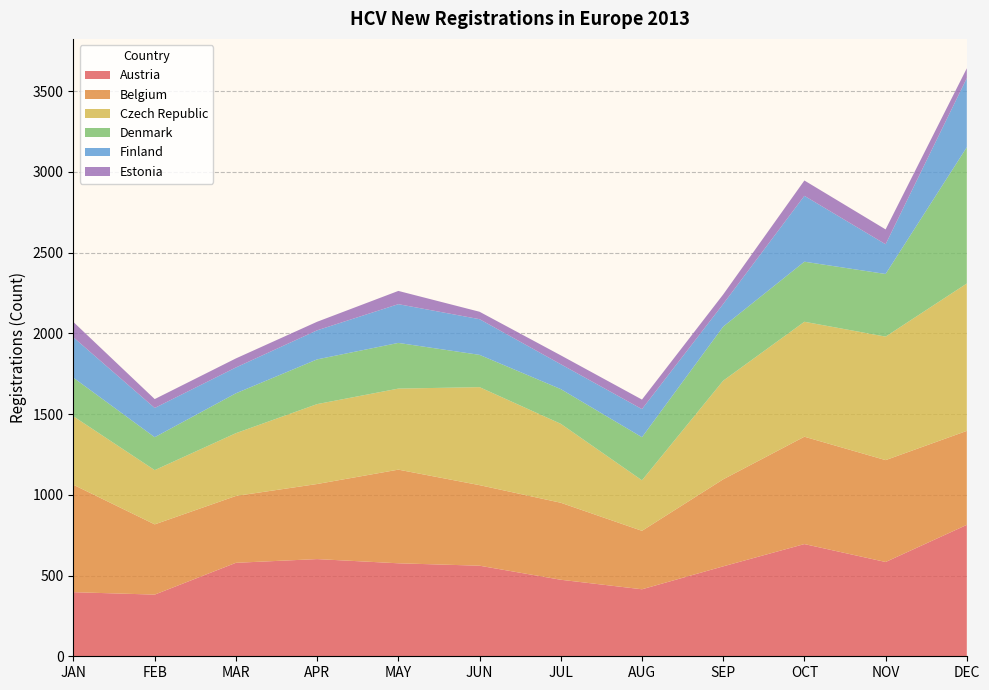

Reading left to right, what are all the values shown in this chart?

Austria: JAN=397	FEB=382	MAR=579	APR=602	MAY=576	JUN=561	JUL=474	AUG=415	SEP=557	OCT=695	NOV=584	DEC=814
Belgium: JAN=665	FEB=435	MAR=414	APR=465	MAY=580	JUN=499	JUL=477	AUG=362	SEP=539	OCT=665	NOV=631	DEC=582
Czech Republic: JAN=424	FEB=336	MAR=389	APR=495	MAY=502	JUN=607	JUL=489	AUG=313	SEP=611	OCT=712	NOV=765	DEC=913
Denmark: JAN=239	FEB=204	MAR=247	APR=277	MAY=283	JUN=200	JUL=215	AUG=267	SEP=335	OCT=372	NOV=388	DEC=844
Finland: JAN=250	FEB=181	MAR=160	APR=180	MAY=240	JUN=221	JUL=154	AUG=174	SEP=140	OCT=408	NOV=184	DEC=428
Estonia: JAN=95	FEB=55	MAR=56	APR=53	MAY=82	JUN=46	JUL=55	AUG=59	SEP=59	OCT=95	NOV=92	DEC=61